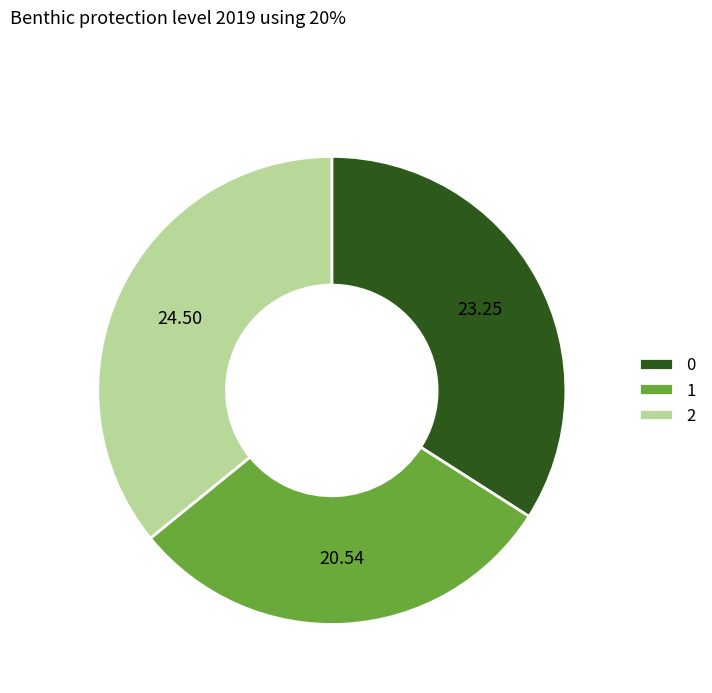

Do 2 and 1 together represent more than half of the pie?

Yes